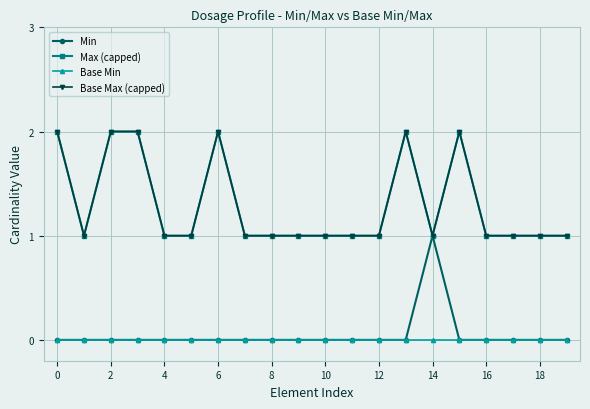

Does the chart have visible grid lines?

Yes